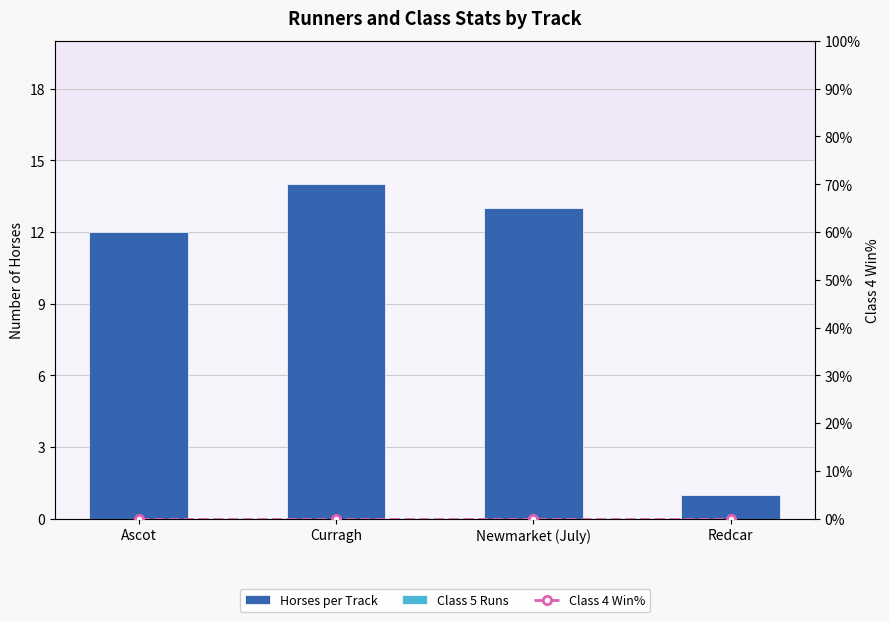

Is the value of Class 5 Runs at Newmarket (July) greater than the value of Horses per Track at Curragh?

No